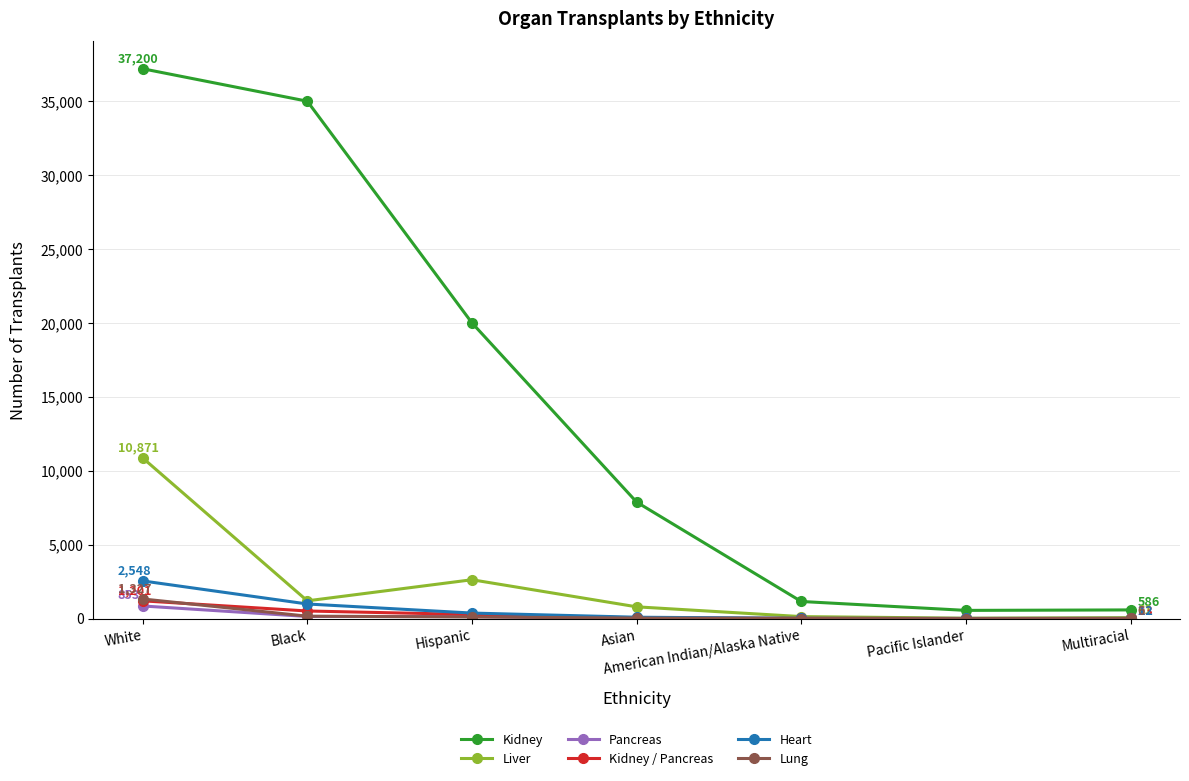

What is the sum of all Liver values?

15714